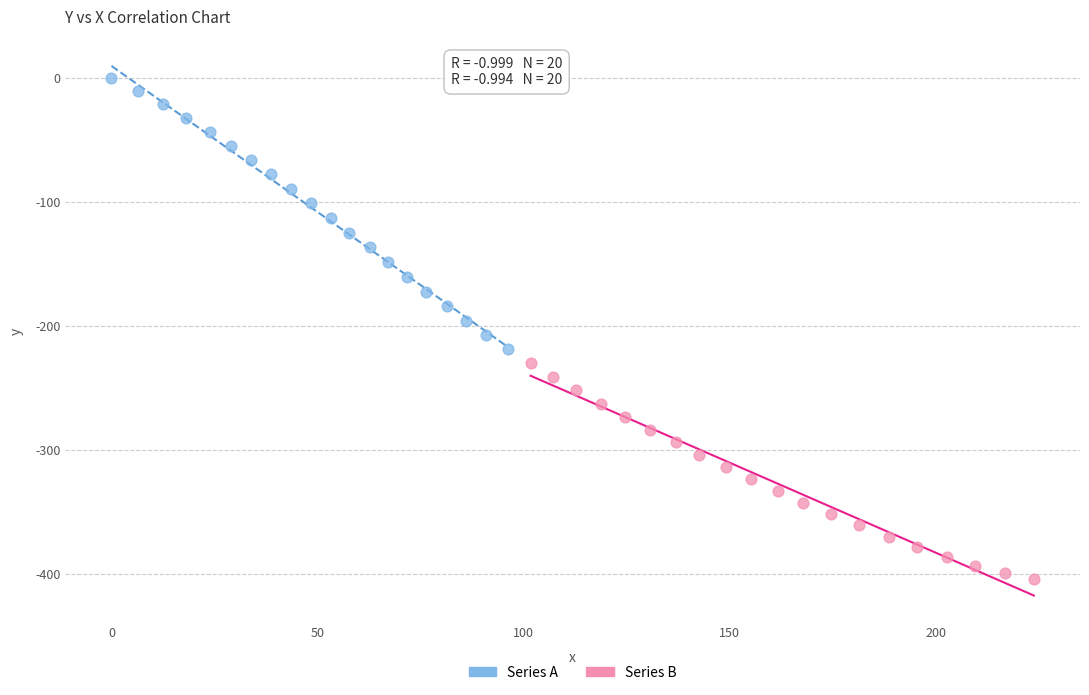

Which series contains the lowest Y value?

Series B